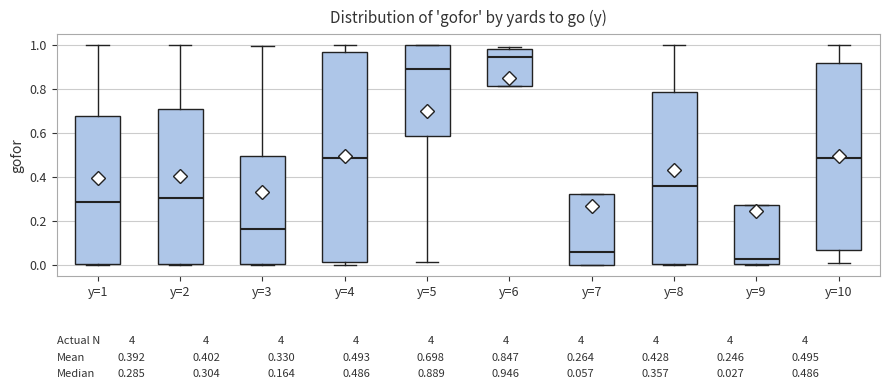

Which box has the highest median line?

y=6